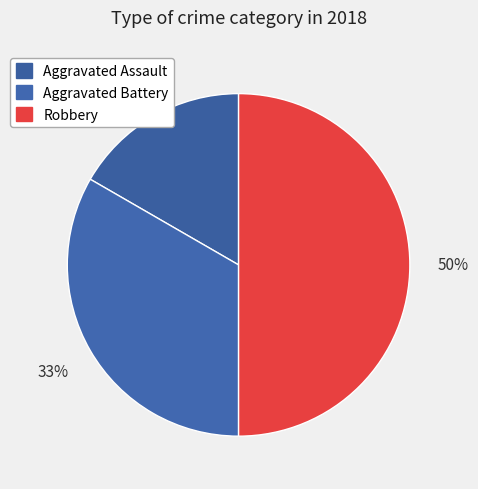

Count the number of slices in the pie.

3